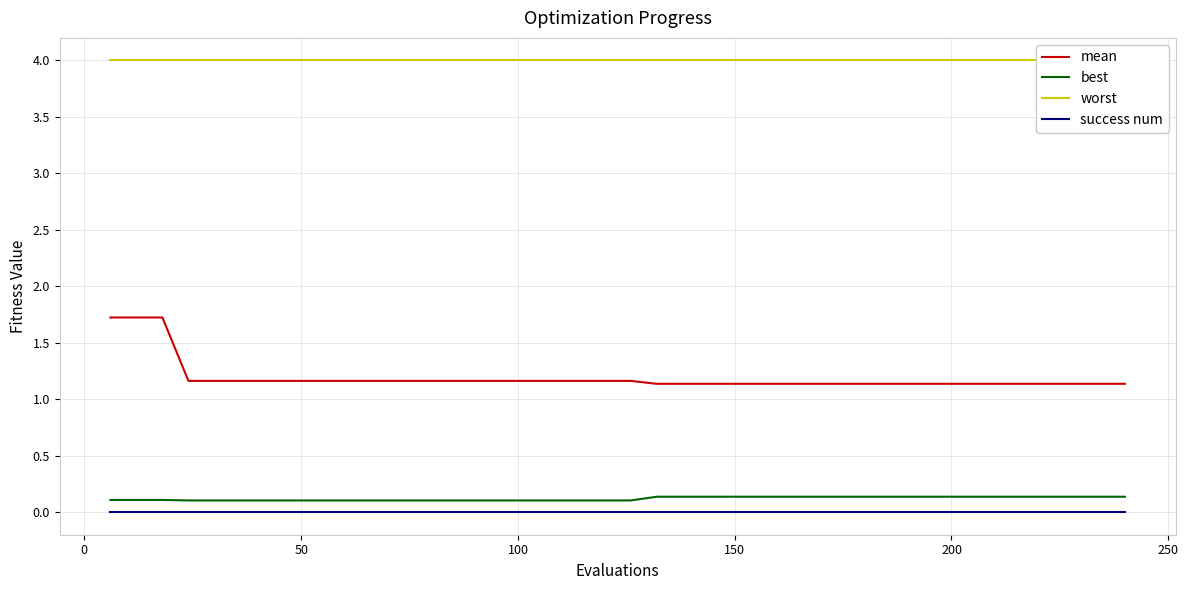

True or false: success num and best cross at least once.

False